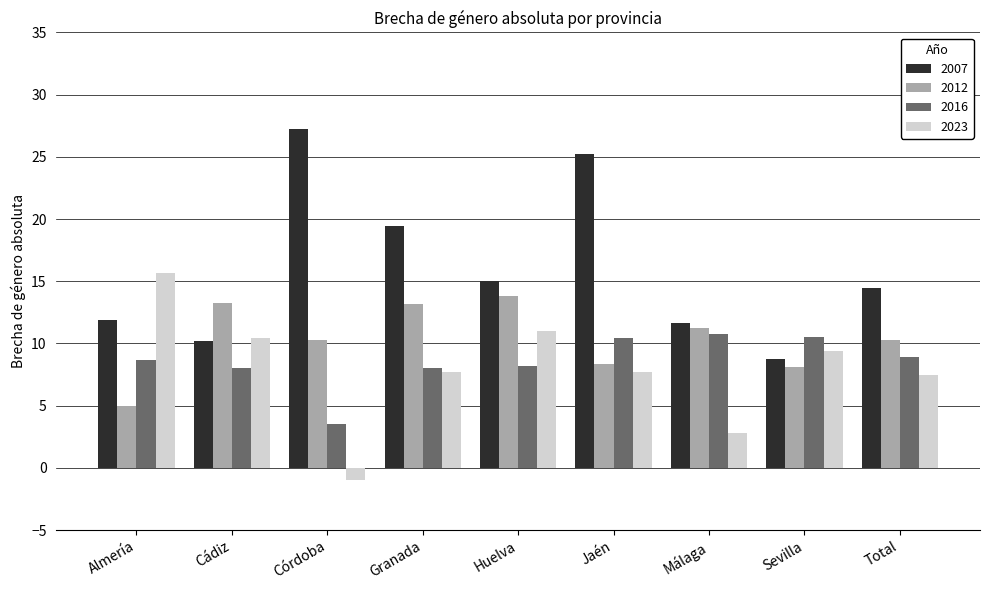

What is the difference between the maximum and minimum values in the 2007 series?

18.4